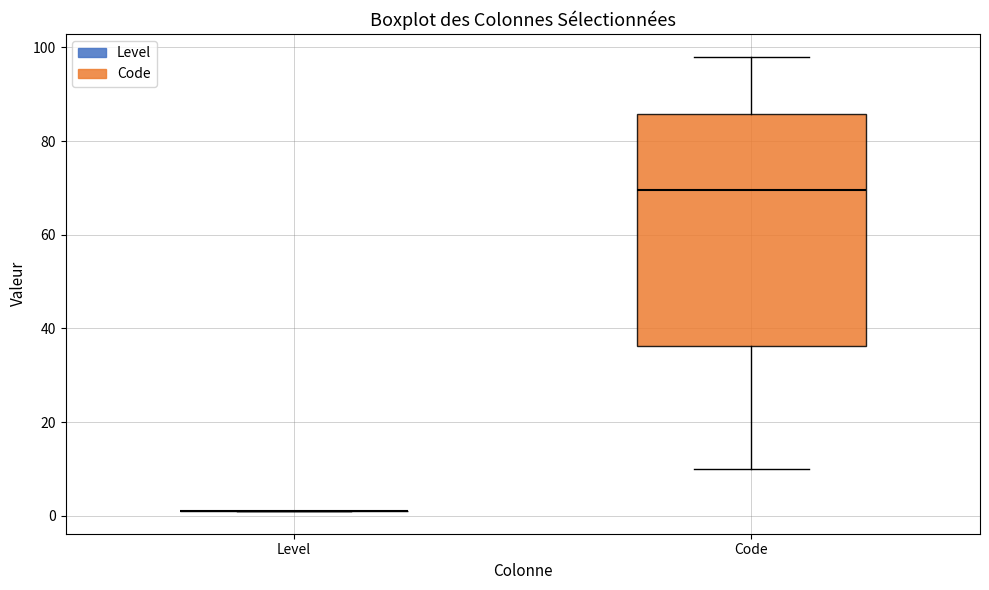

Reading left to right, transcribe this box plot: for each box, give where its median line is, the range the box spans, and where its two whiskers end, as read against the y-axis. The values are not printed on the chart, so give them approximately, as read against the axis.

Level: box collapsed to a line at 2, whiskers 2 to 2
Code: median 70, box 36 to 86, whiskers 10 to 98